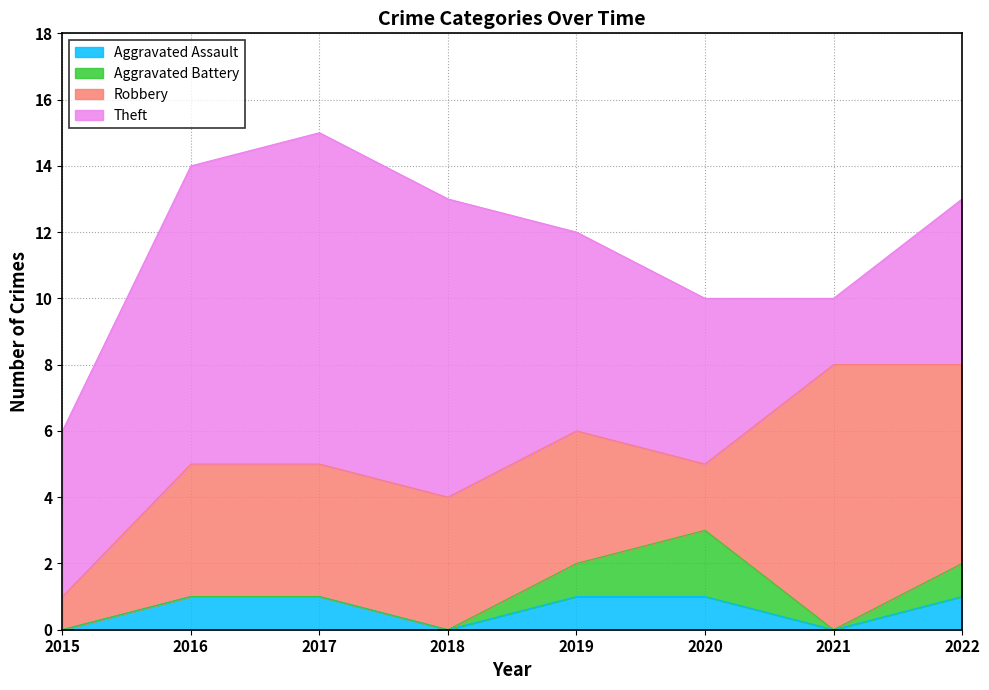

How many lines are shown in the chart?

4